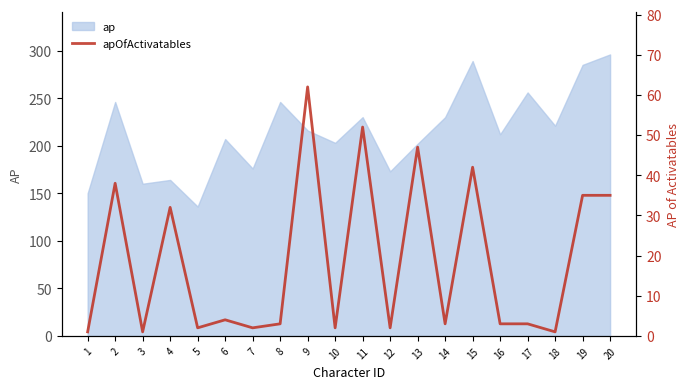

The value at 14 is 5. True or false?

False